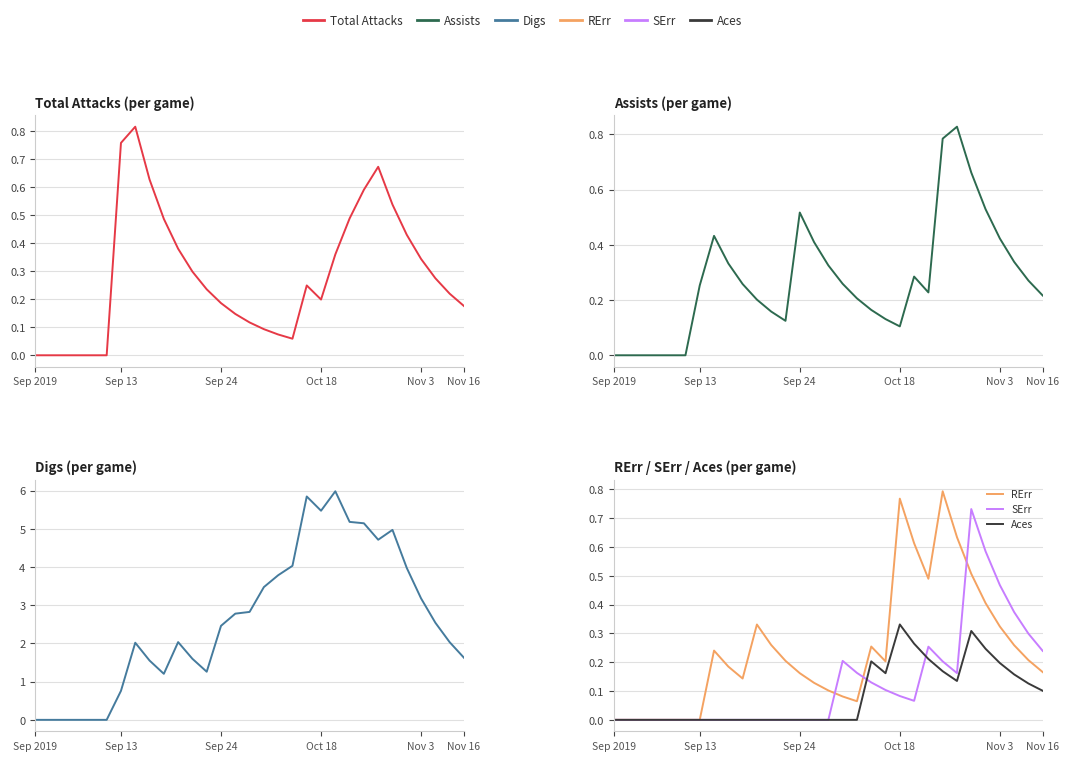

The Assists series shows 0.8 at Nov 3. True or false?

False